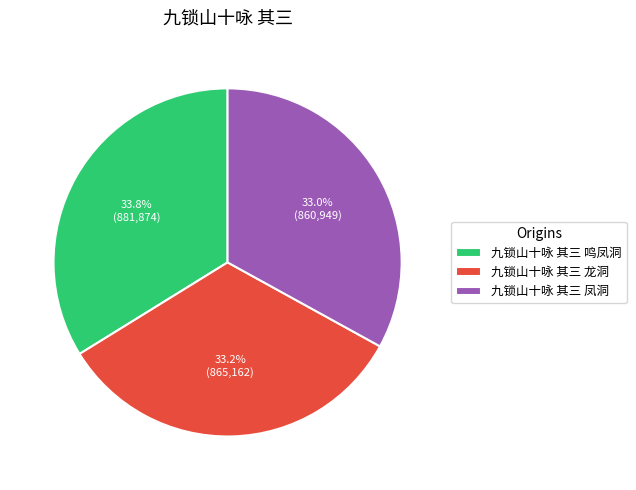

Does 九锁山十咏 其三 龙洞 represent more than half of the total?

No